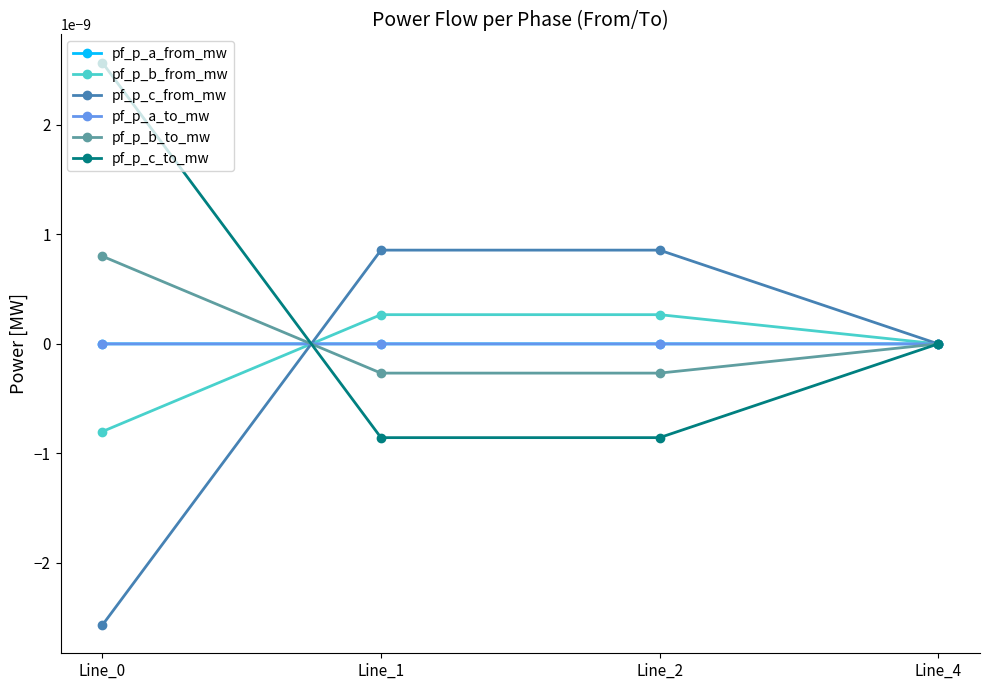

Is it true that pf_p_c_to_mw equals -0.0 at Line_2?

True